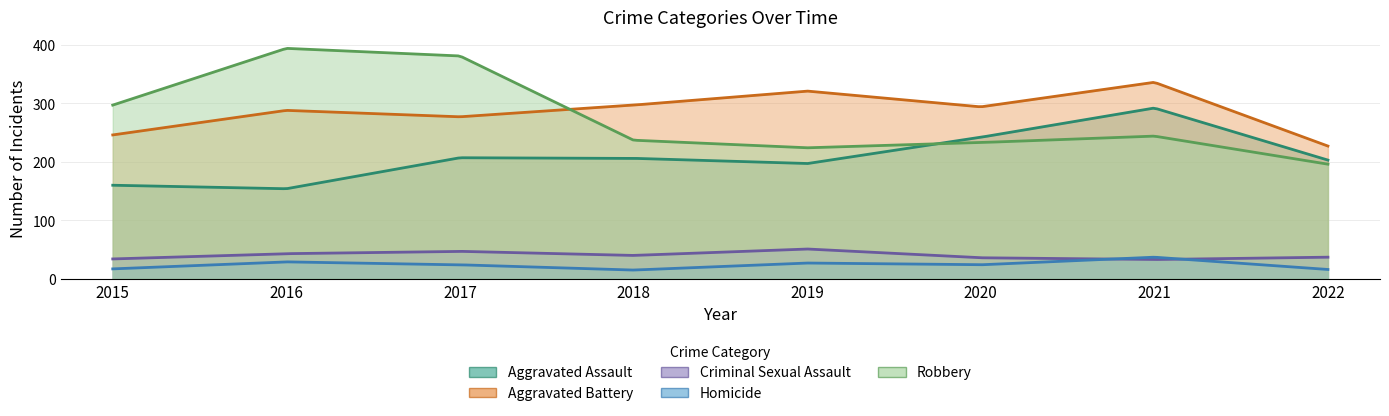

How many distinct data groups are displayed?

5